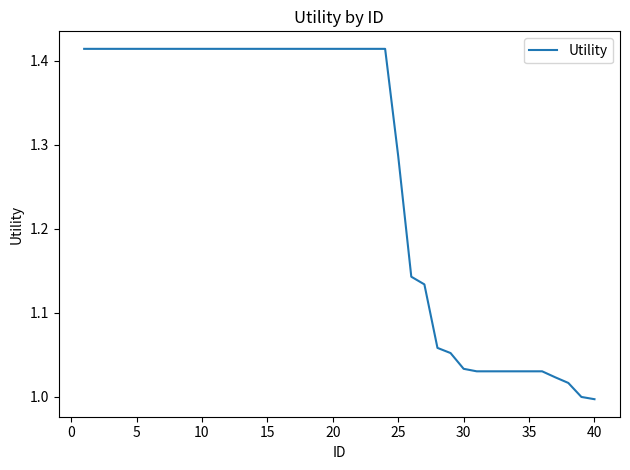

The value at 10 is 1.9. True or false?

False